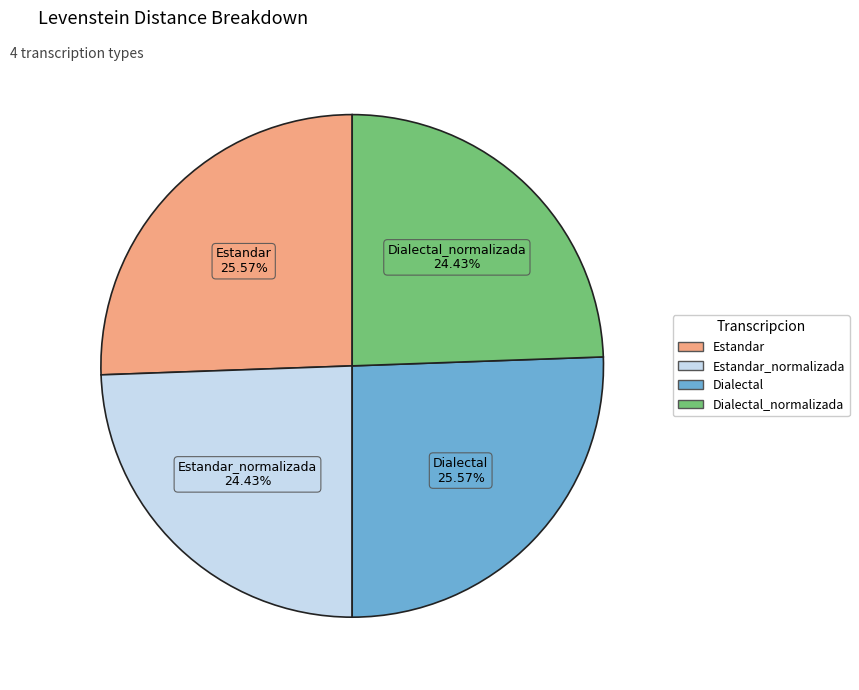

Does any single category account for the majority?

No